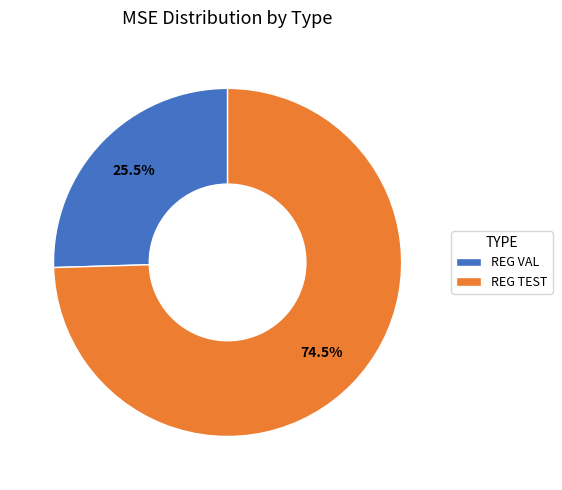

Between REG VAL and REG TEST, which is larger?

REG TEST